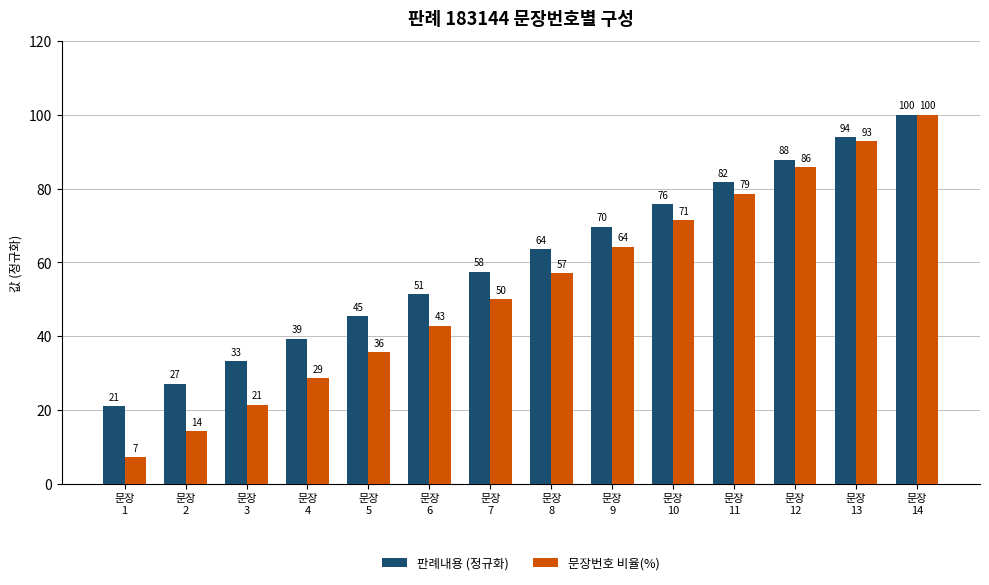

Does the chart contain any negative values?

No